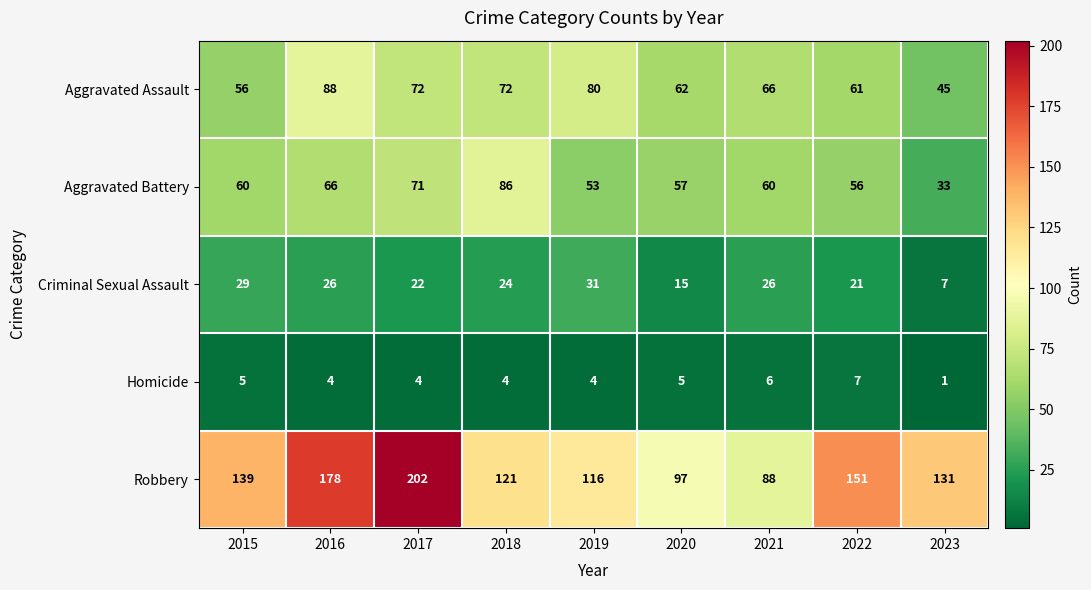

At which category is the sum across all series the highest?

2017